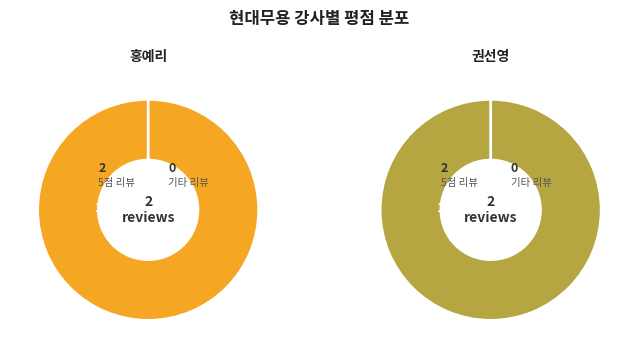

The 임수진 slice represents 22% of the pie. True or false?

False